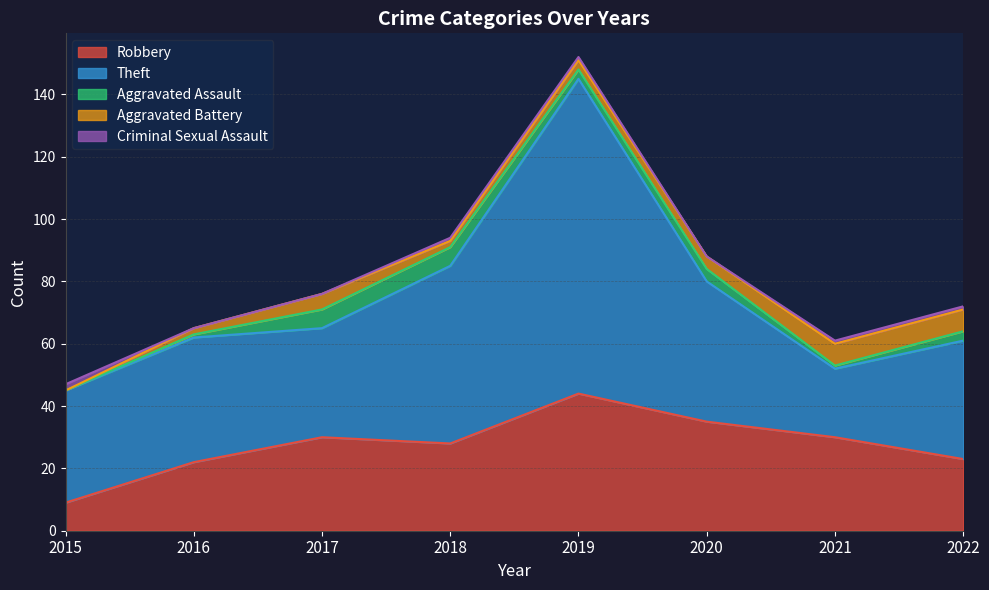

Which series has the widest spread of values?

Theft